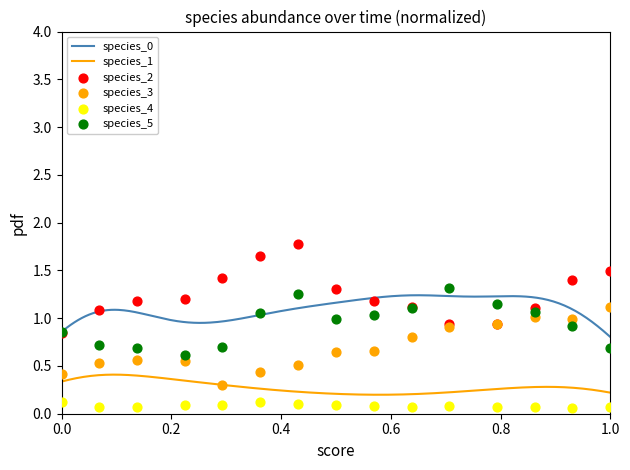

True or false: species_1 and species_0 intersect in this chart.

False